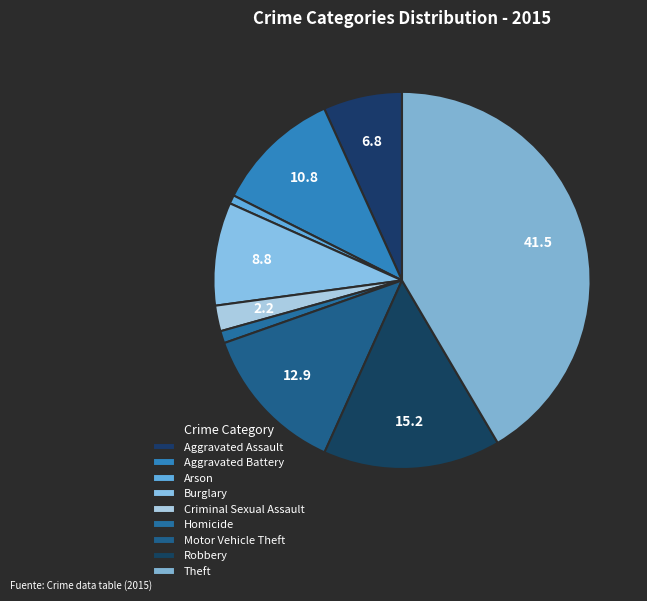

Count the number of slices in the pie.

9